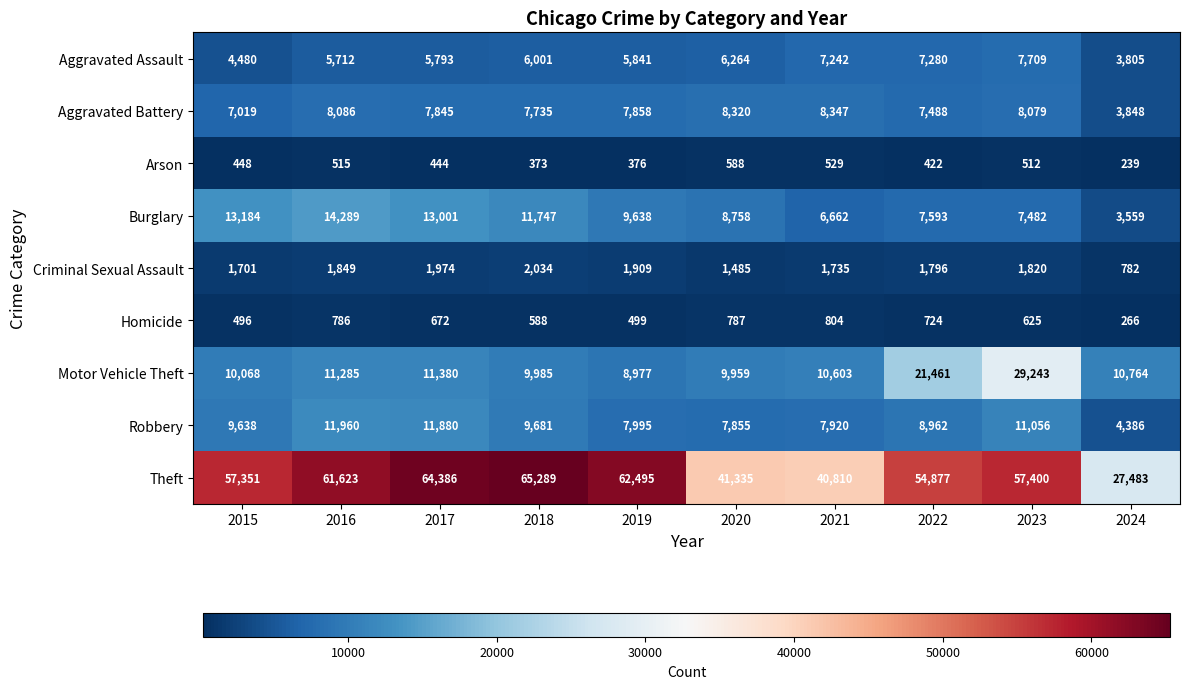

Which series has the largest range (max minus min)?

Theft